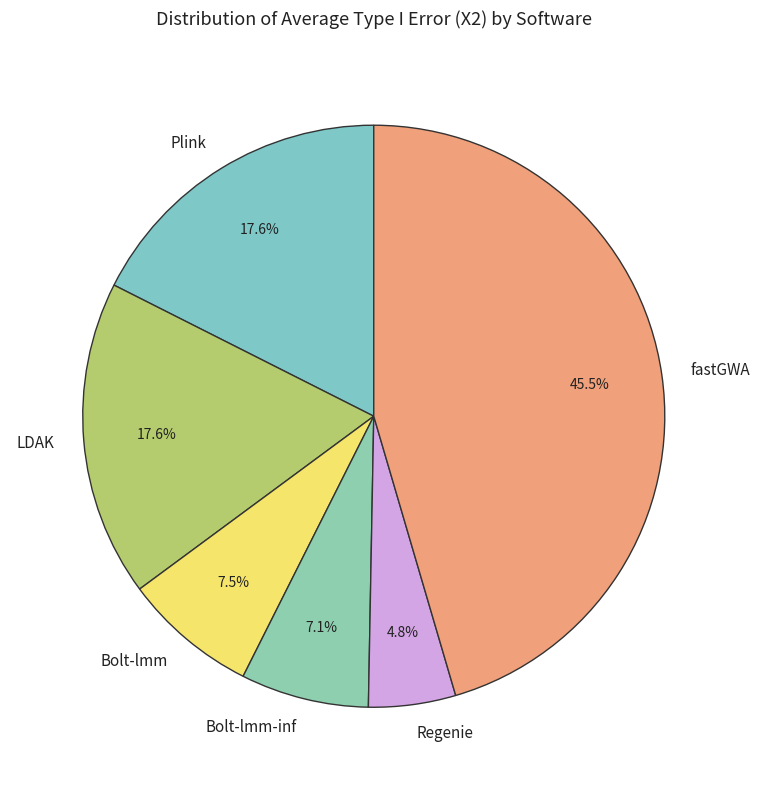

Which has a higher value, Bolt-lmm or Plink?

Plink